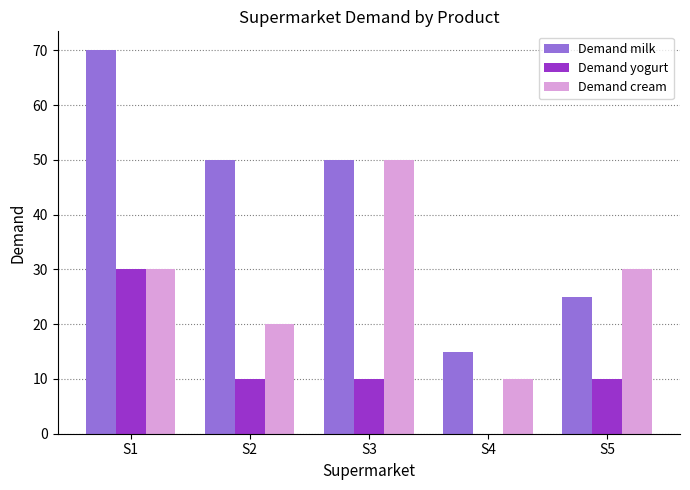

How many categories are shown in the chart?

5